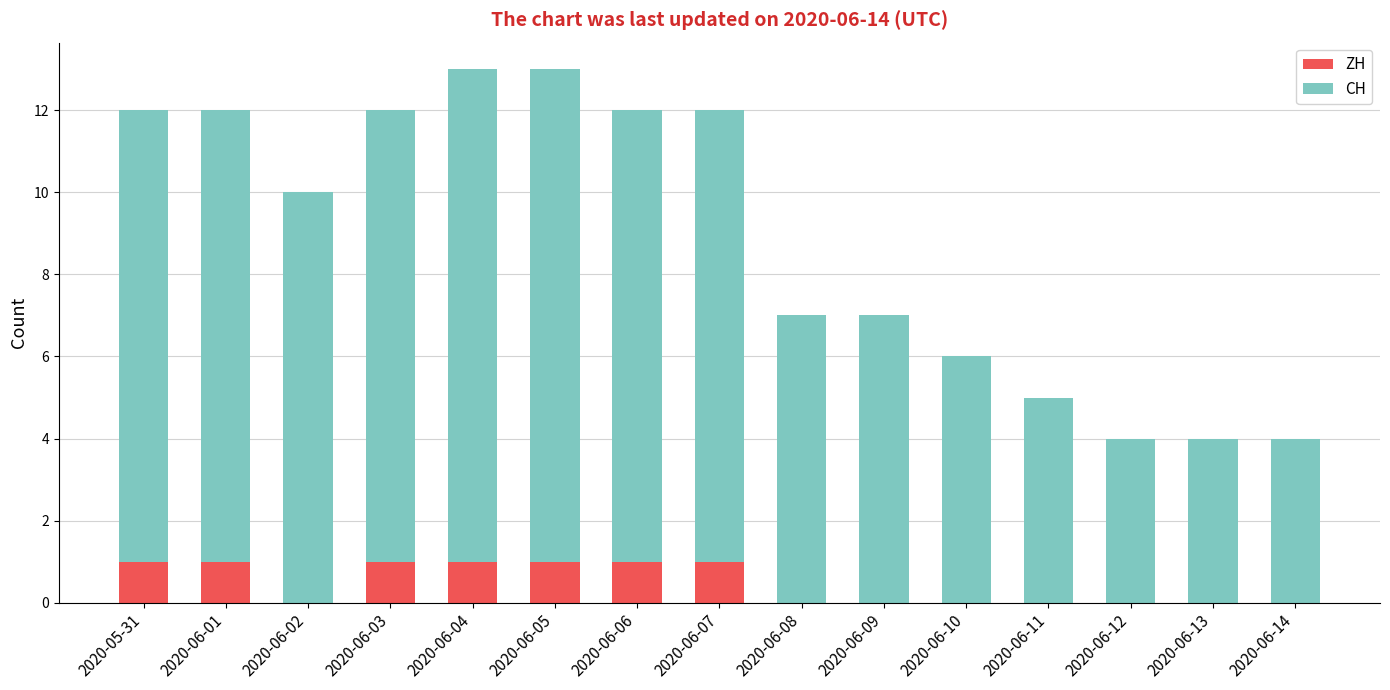

How many ZH values are between 0 and 1?

15